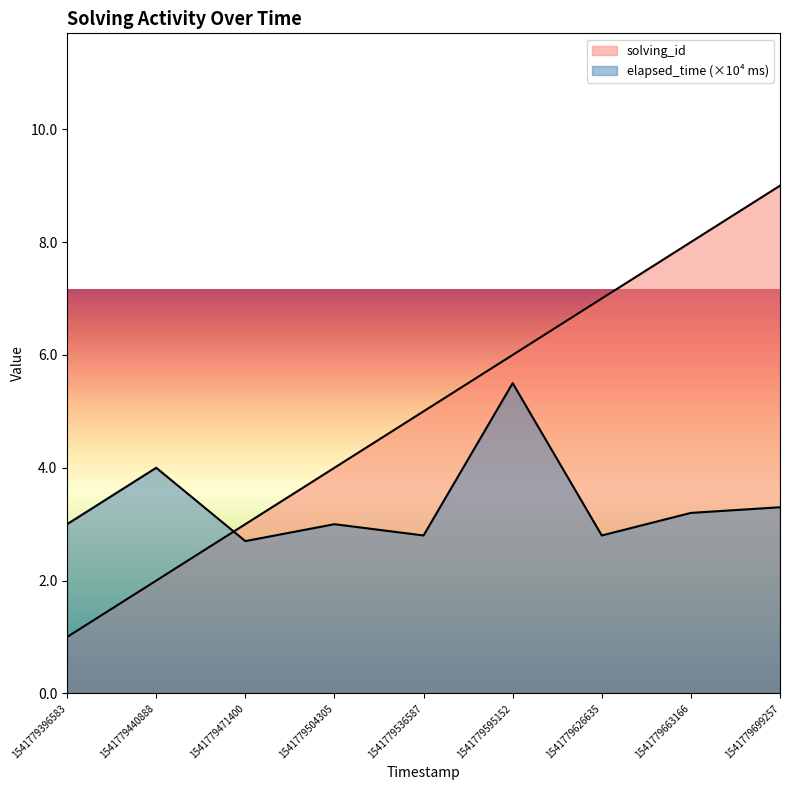

What is the smallest value displayed?

1.0